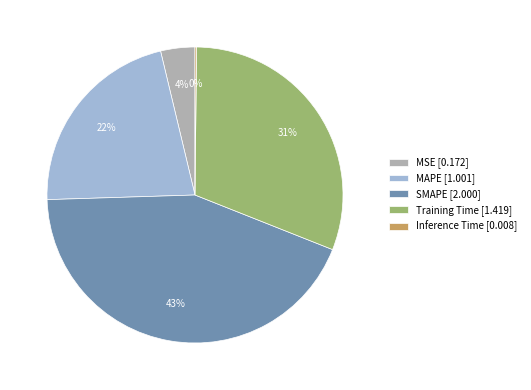

Is there a majority slice in this chart?

No